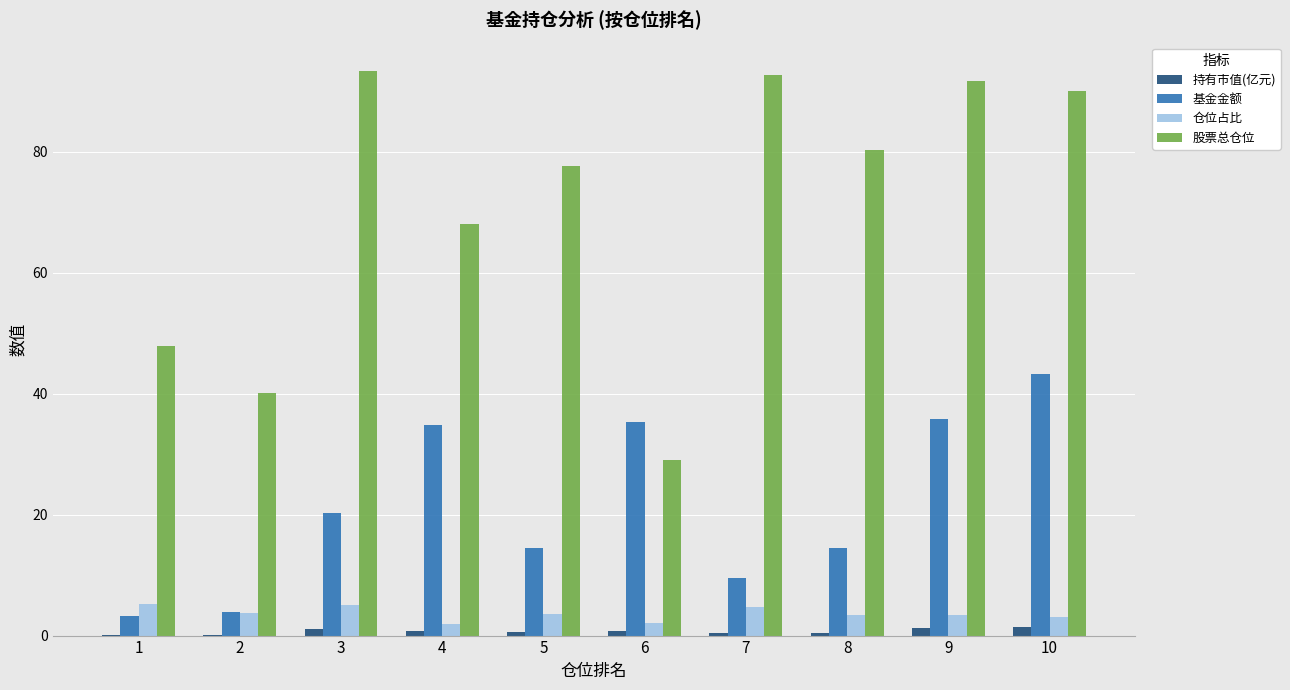

Which series has the largest total across all categories?

股票总仓位